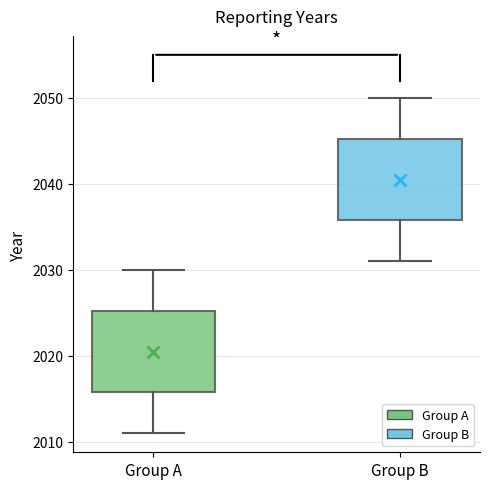

Where does the upper whisker of the box for Group A end on the y-axis? The values are not printed on the chart, so give them approximately, as read against the axis.

2030